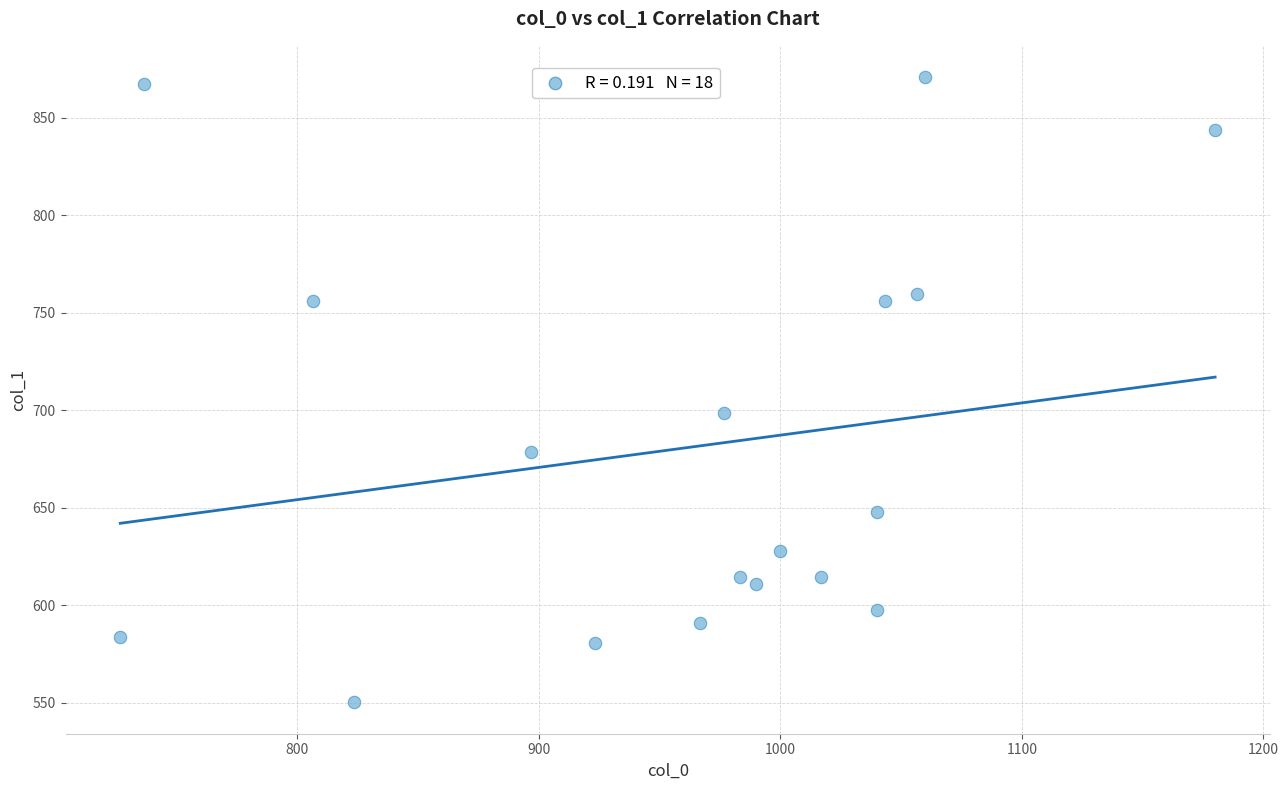

What Y value in the scatter plot is closest to 710?

698.6